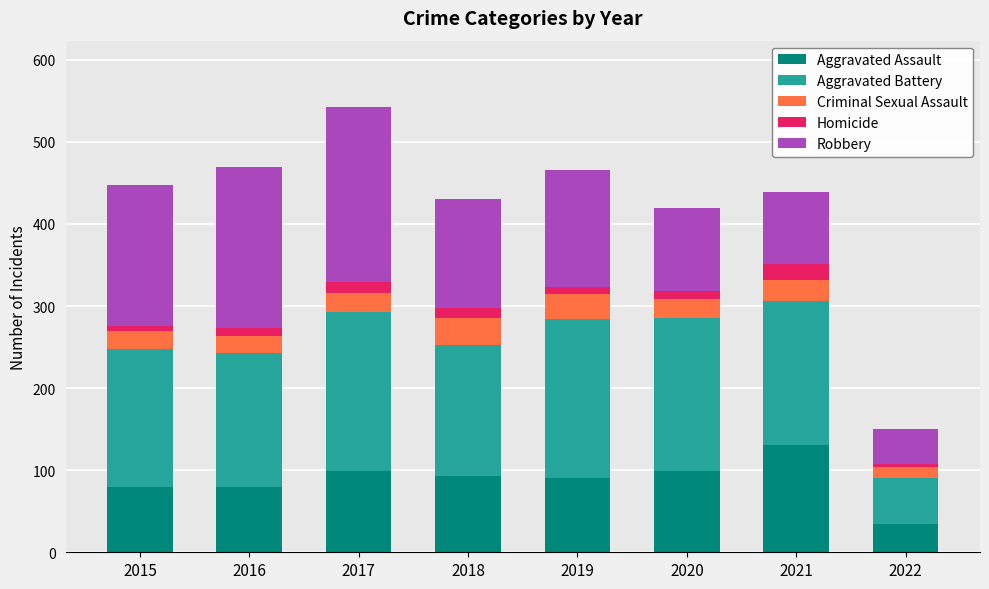

Which category has the highest value in the Aggravated Assault series?

2021